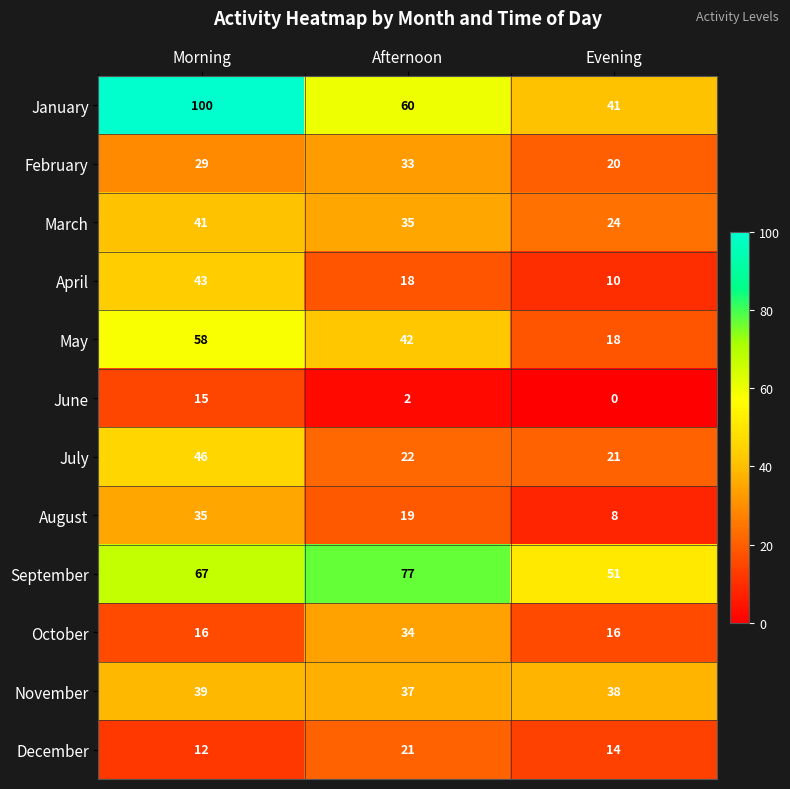

What is the difference between the maximum and minimum values in the October series?

18